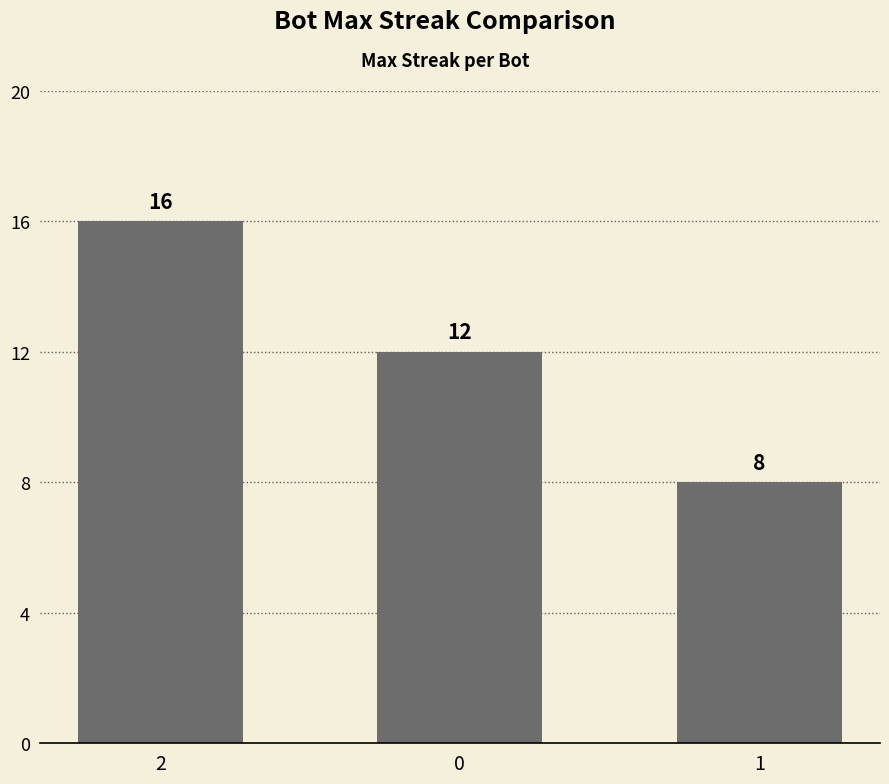

What is the minimum value shown in the chart?

8